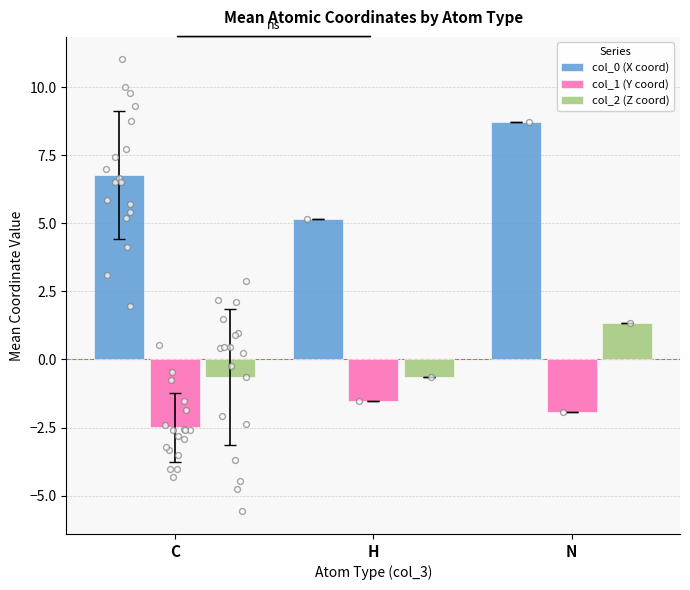

What are all the series names shown in the legend?

col_0 (X coord), col_1 (Y coord), col_2 (Z coord)